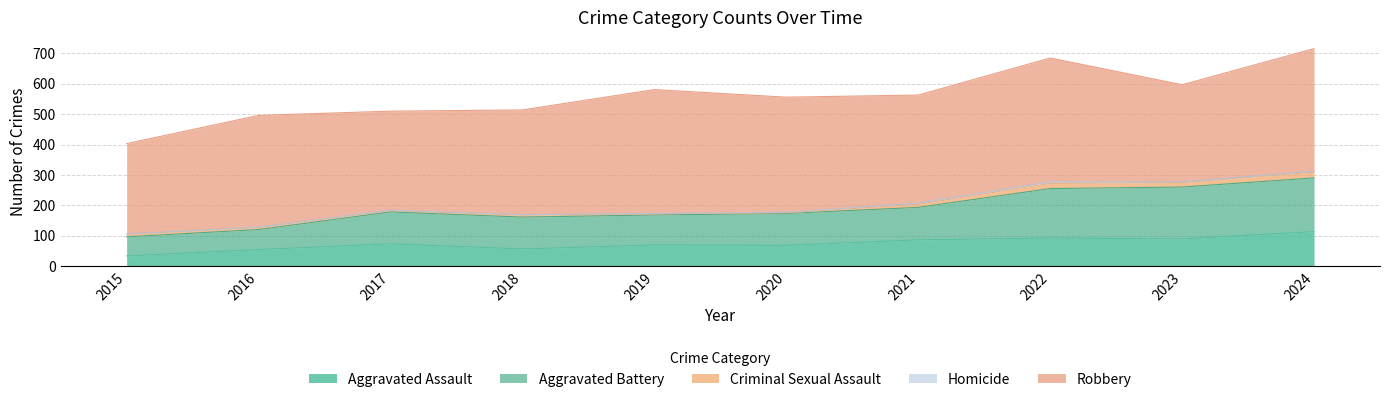

How many lines are shown in the chart?

5